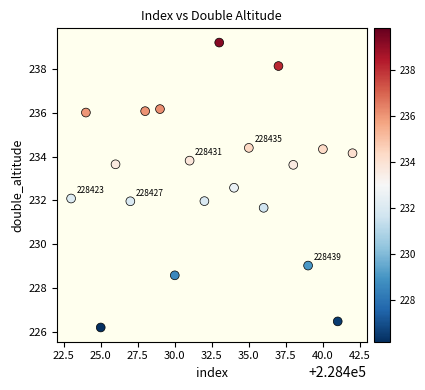

What is the range of Y values (max minus min)?

13.0